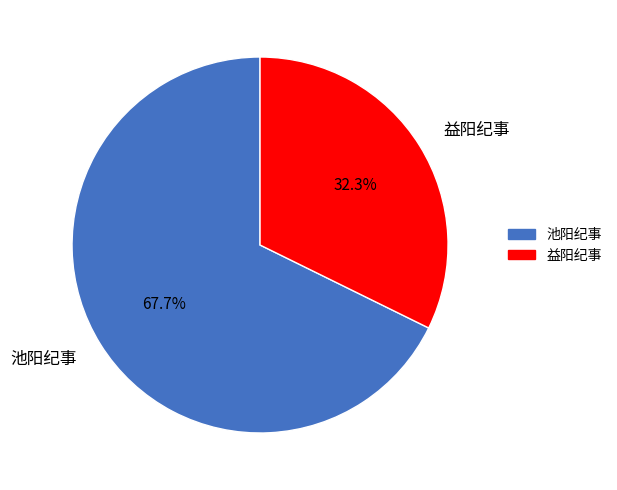

What percentage is the 池阳纪事 slice, to the nearest percent?

68%